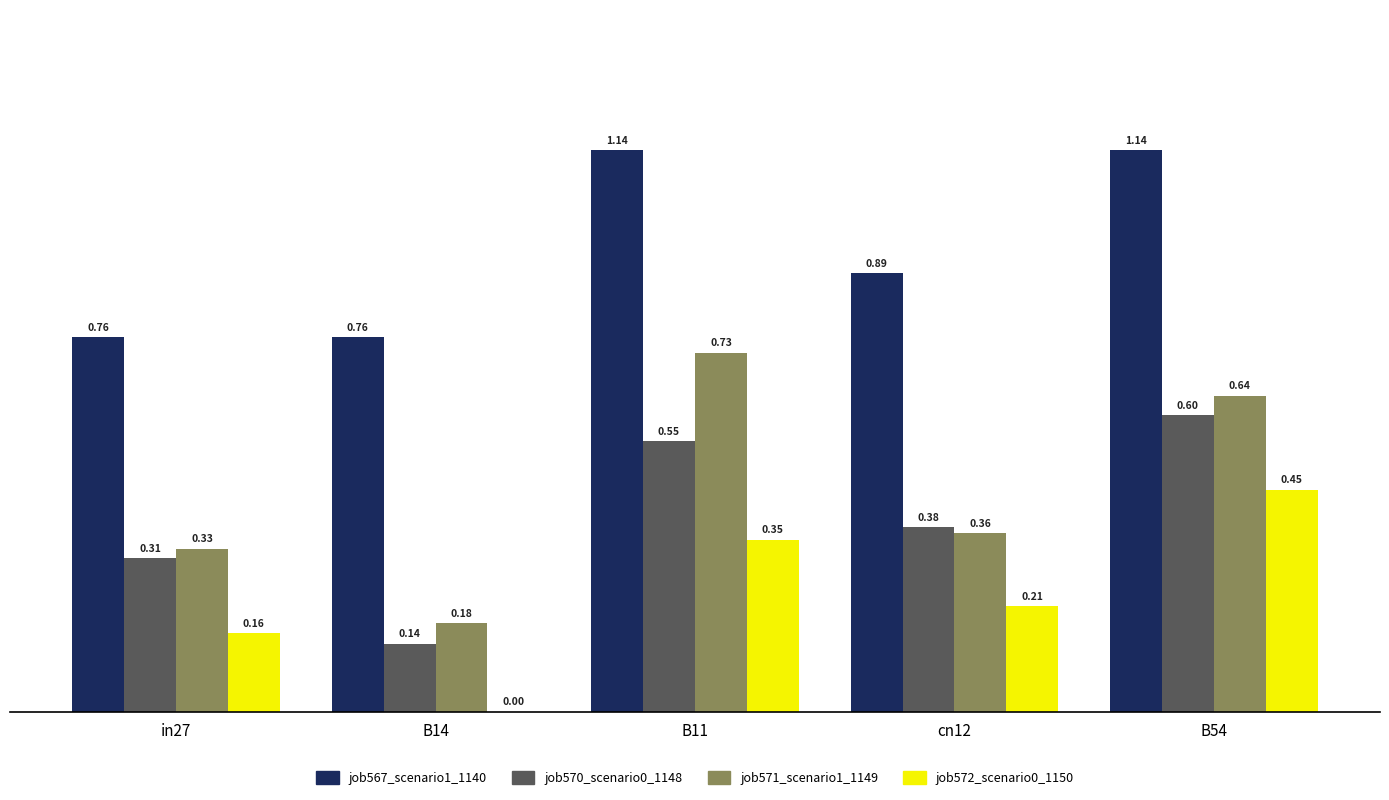

What is the sum of all job571_scenario1_1149 values?

2.2